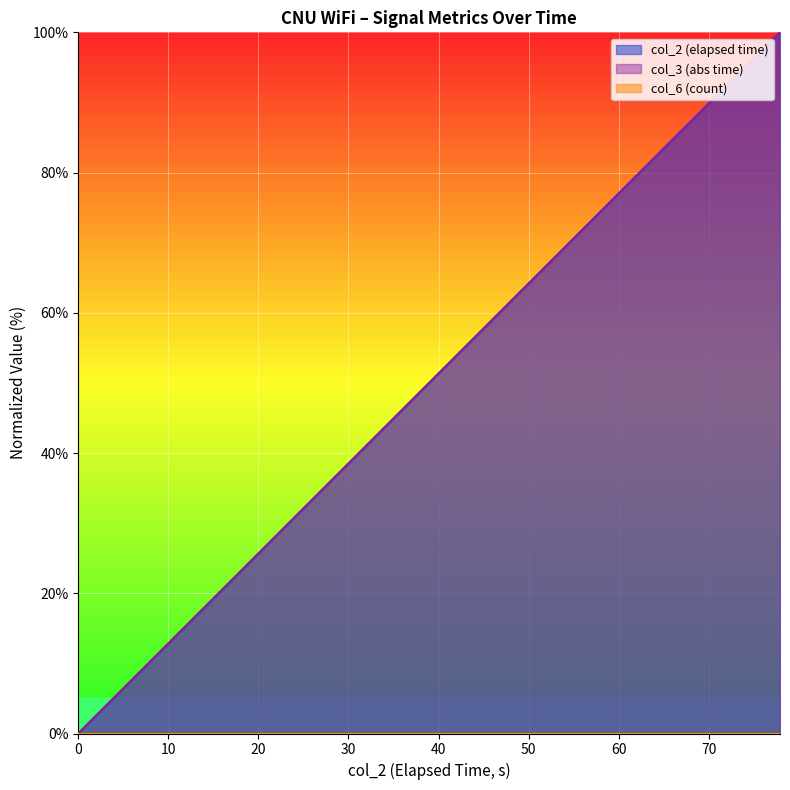

What is the greatest value displayed?

100.0